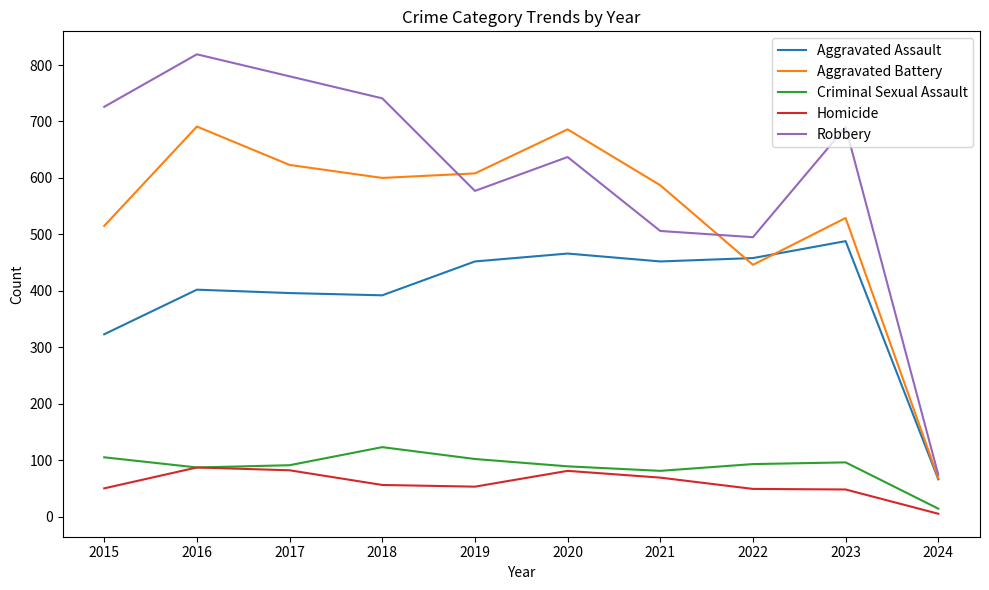

What is the average value of the Aggravated Battery series?

535